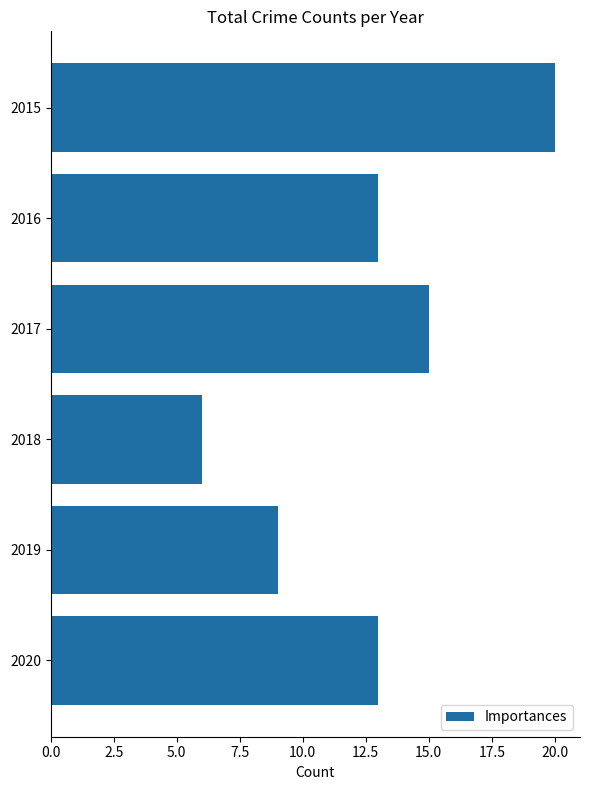

True or false: the data shows 31 at 2015.

False